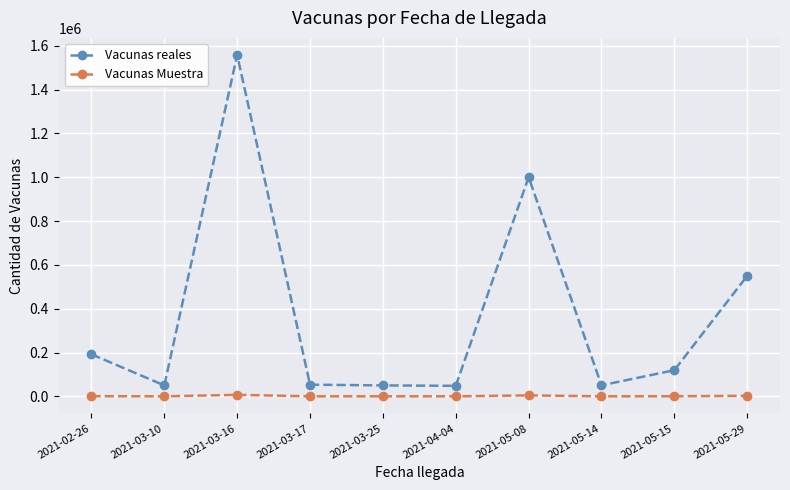

At which label is Vacunas reales closest to 803000?

2021-05-08